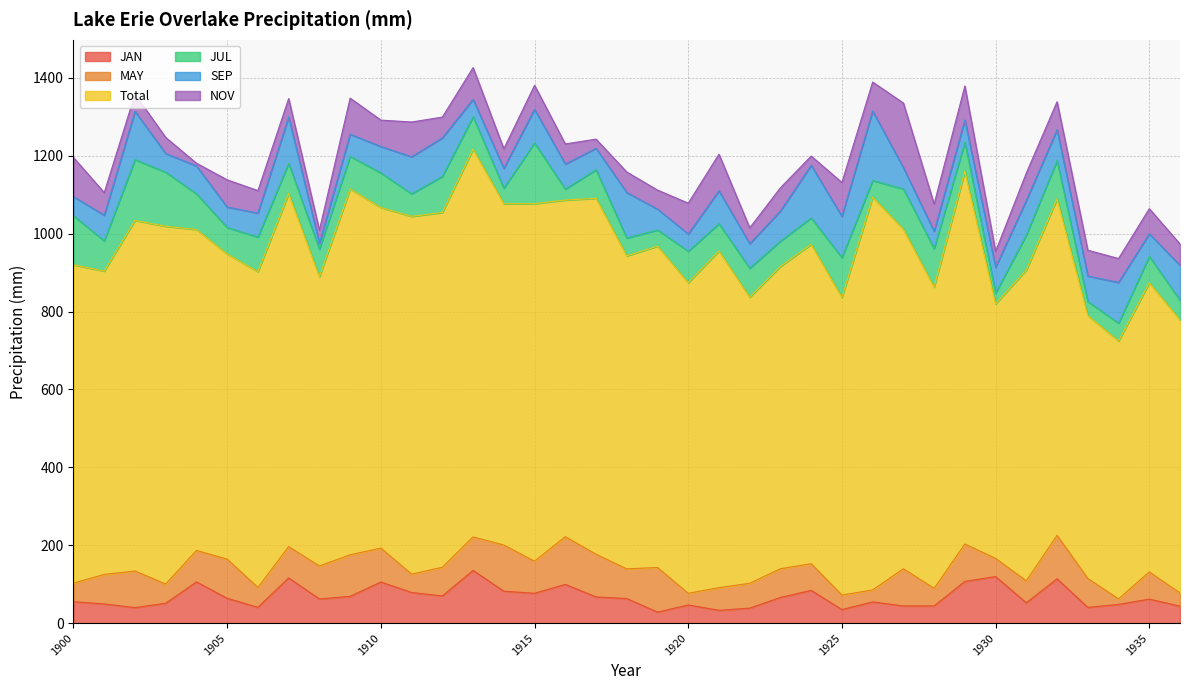

How many interior local peaks does the NOV series have?

13